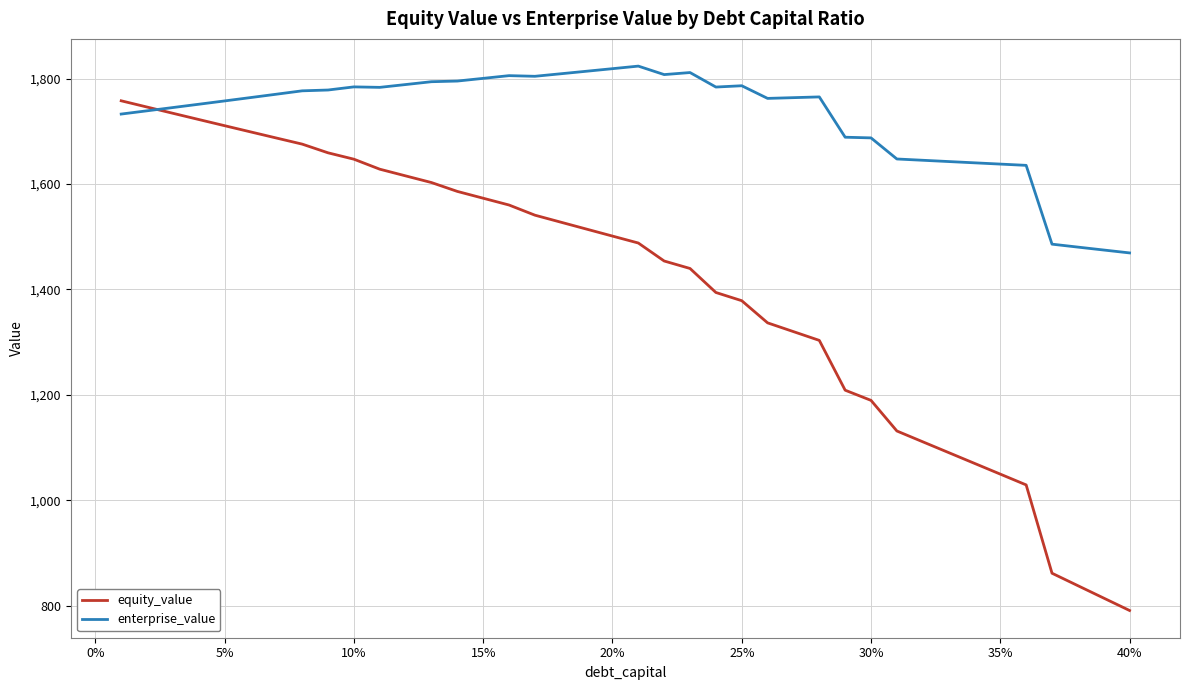

Which series has the widest spread of values?

equity_value